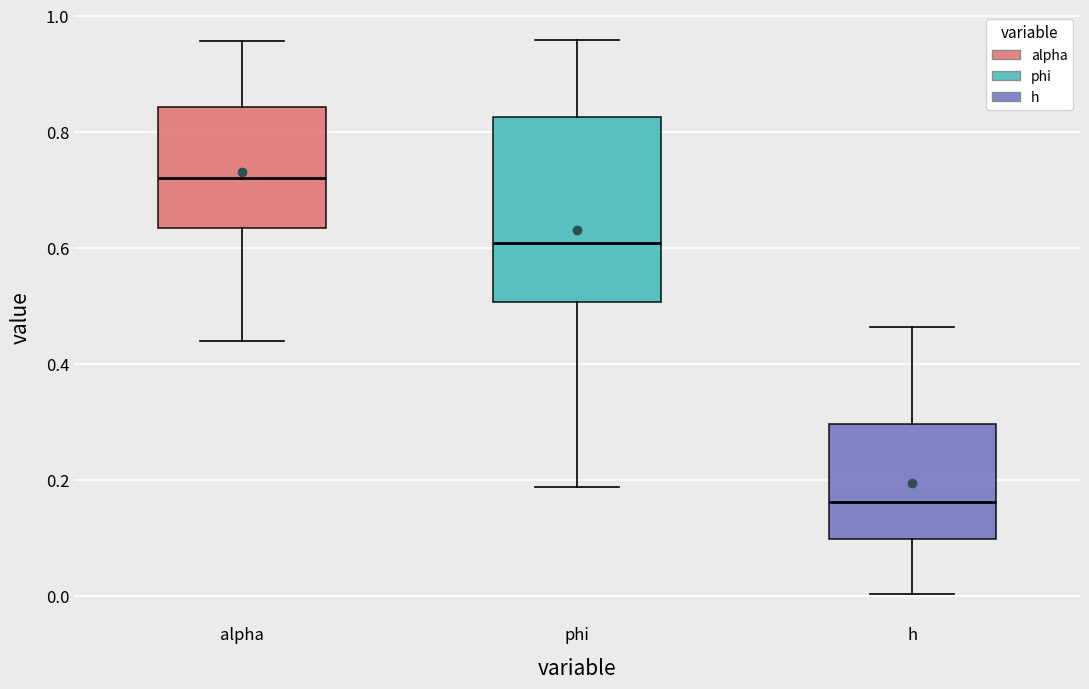

Where does the median line of the box for h sit on the y-axis? The values are not printed on the chart, so give them approximately, as read against the axis.

0.16